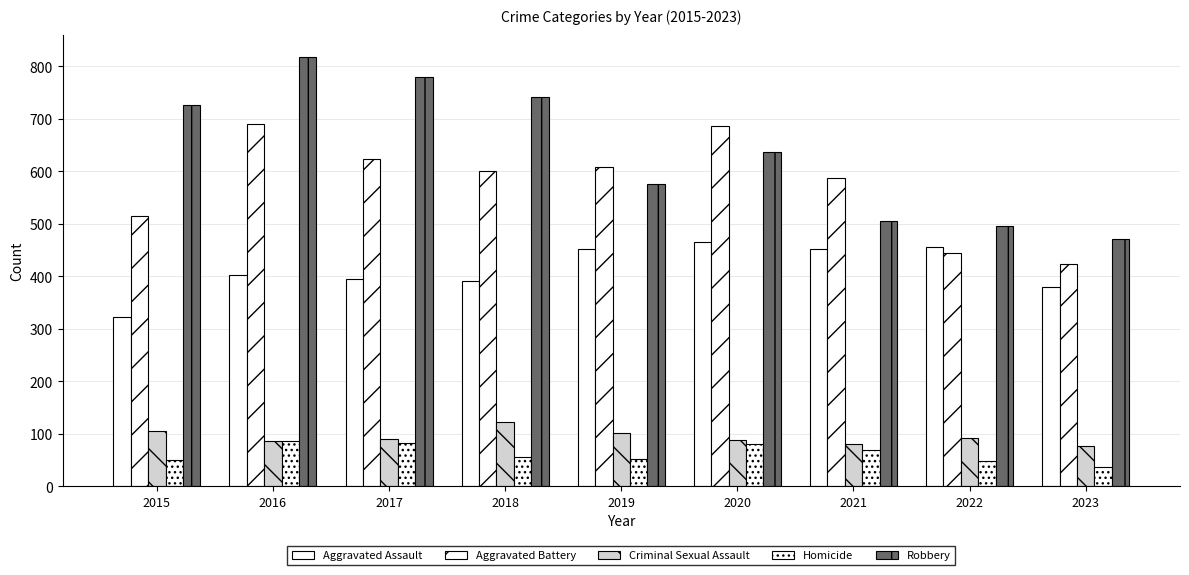

Does the chart contain stacked bars?

No